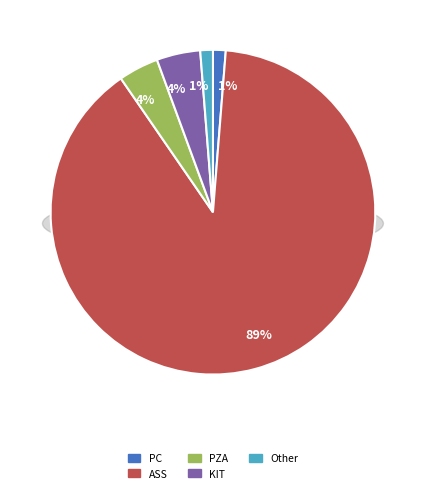

The ASS slice represents 18% of the pie. True or false?

False